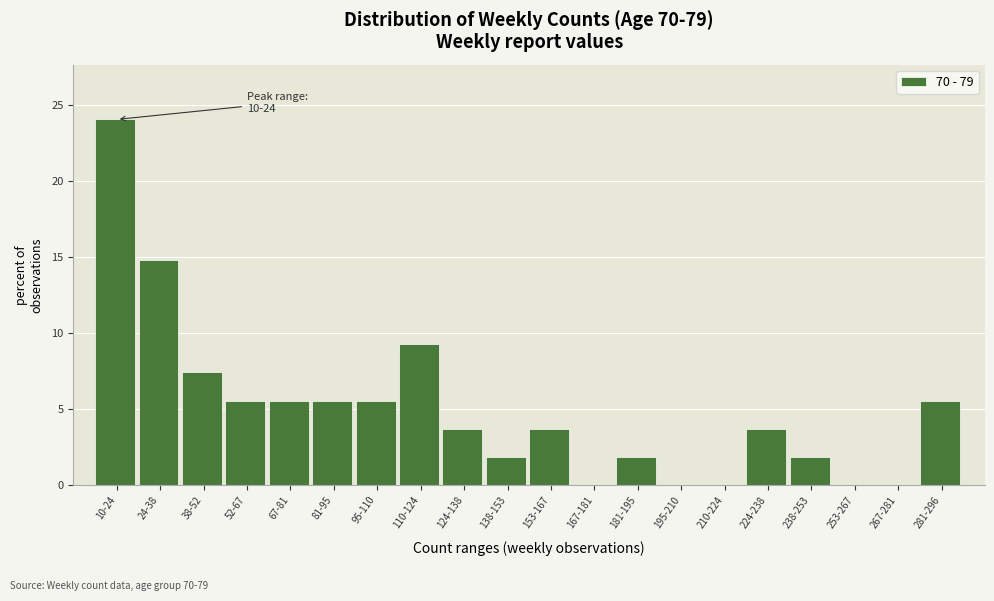

Reading left to right, transcribe all the data shown in this chart.

10-24=24.1	24-38=14.8	38-52=7.4	52-67=5.6	67-81=5.6	81-95=5.6	95-110=5.6	110-124=9.3	124-138=3.7	138-153=1.9	153-167=3.7	167-181=0.0	181-195=1.9	195-210=0.0	210-224=0.0	224-238=3.7	238-253=1.9	253-267=0.0	267-281=0.0	281-296=5.6